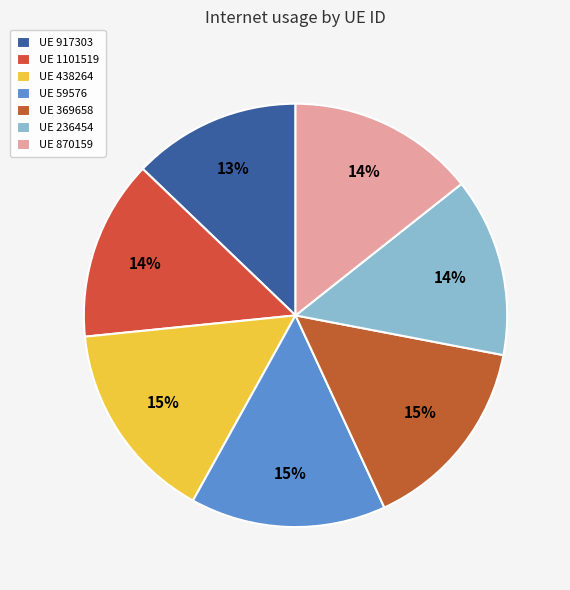

How many slices are in this pie chart?

7